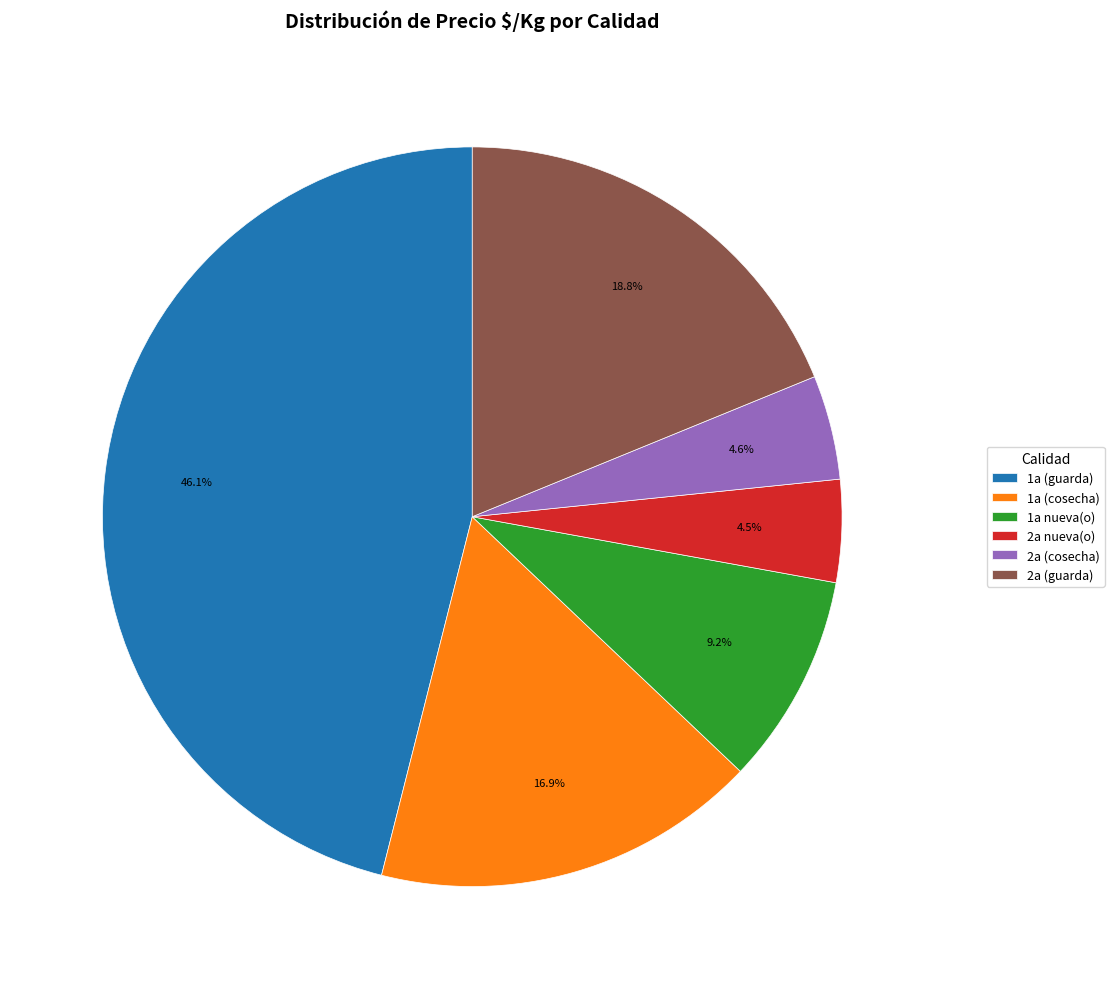

Does any single category account for the majority?

No